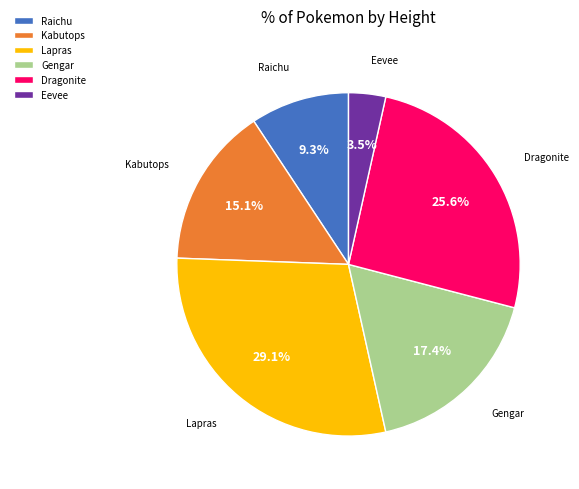

Rank the categories by value from highest to lowest.

Lapras, Dragonite, Gengar, Kabutops, Raichu, Eevee